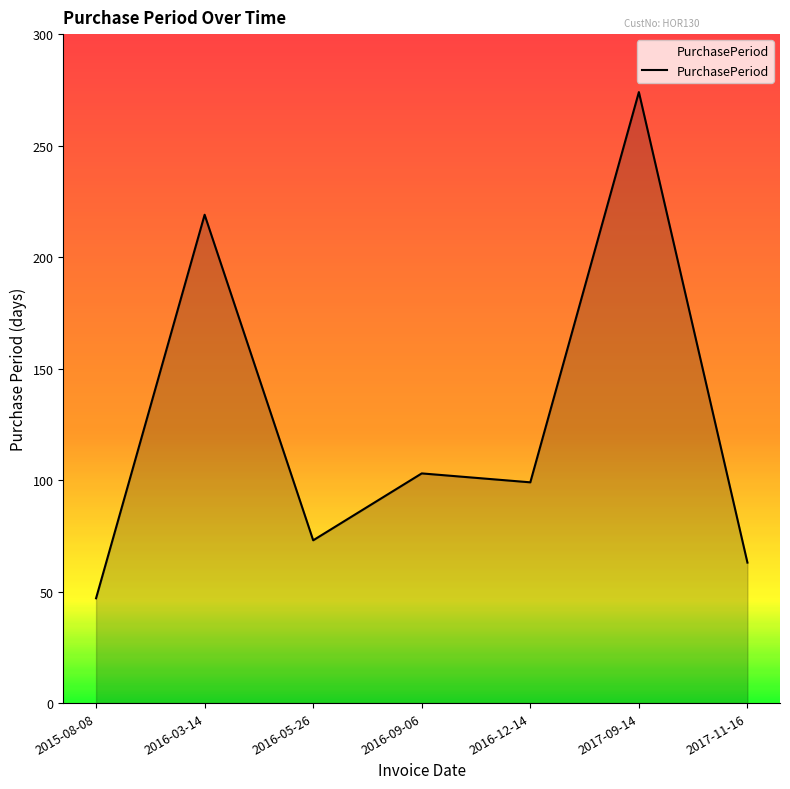

Reading right to left, extract all data points from this chart.

2017-11-16=63	2017-09-14=274	2016-12-14=99	2016-09-06=103	2016-05-26=73	2016-03-14=219	2015-08-08=47